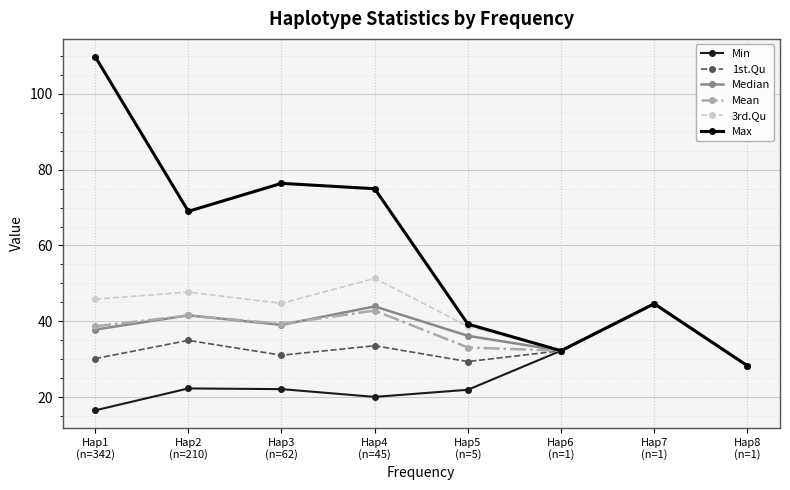

Which series has the largest range (max minus min)?

Max